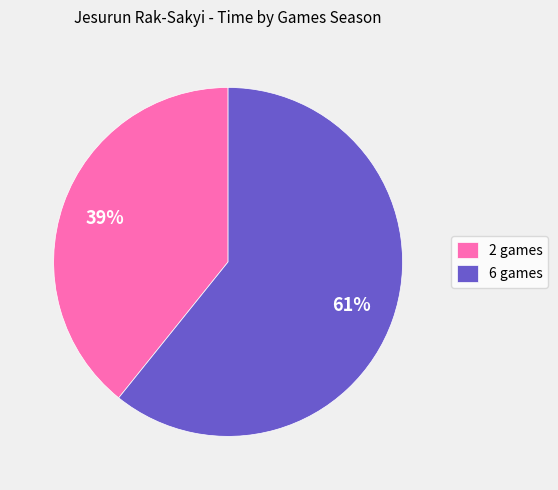

Do 6 games and 2 games together represent more than half of the pie?

Yes